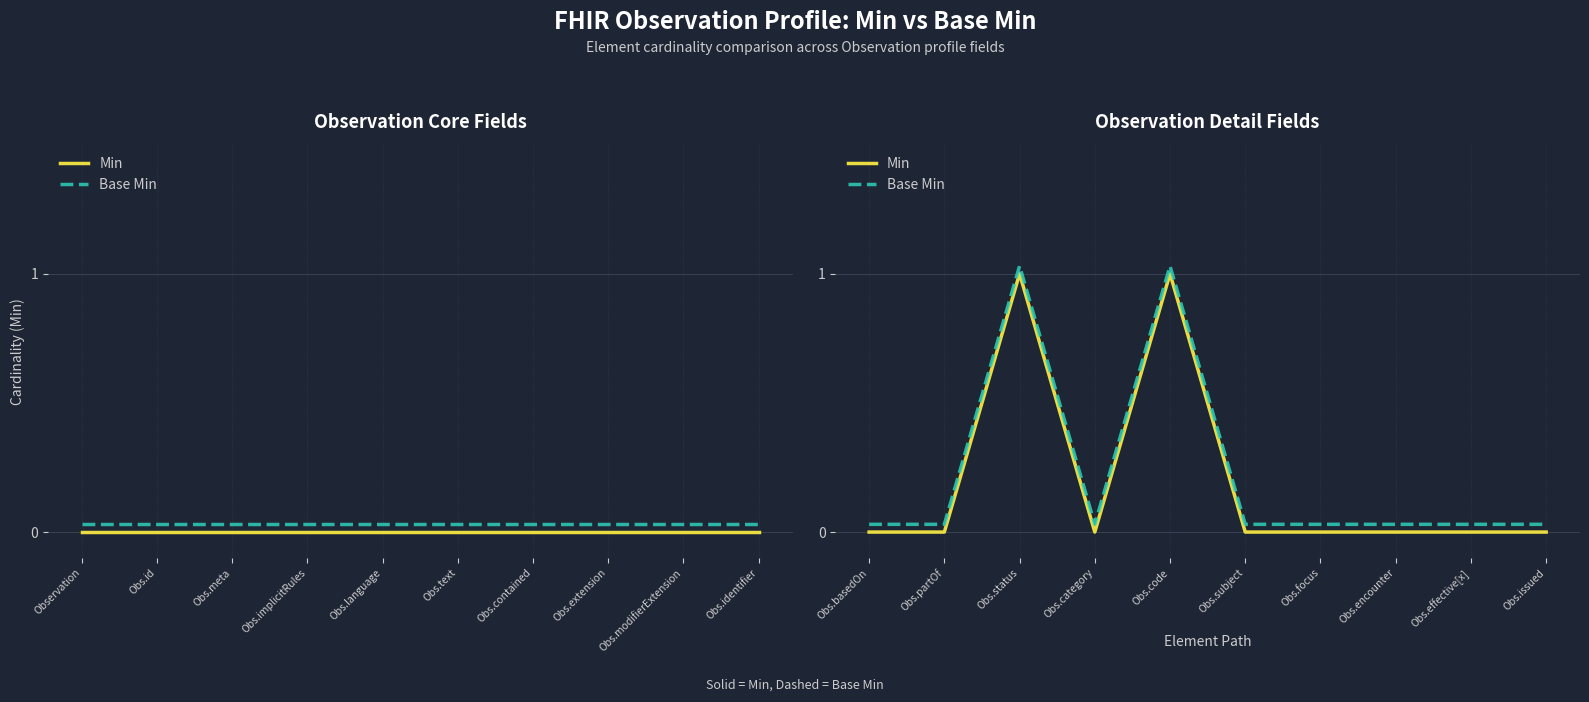

Which series has the largest range (max minus min)?

Min